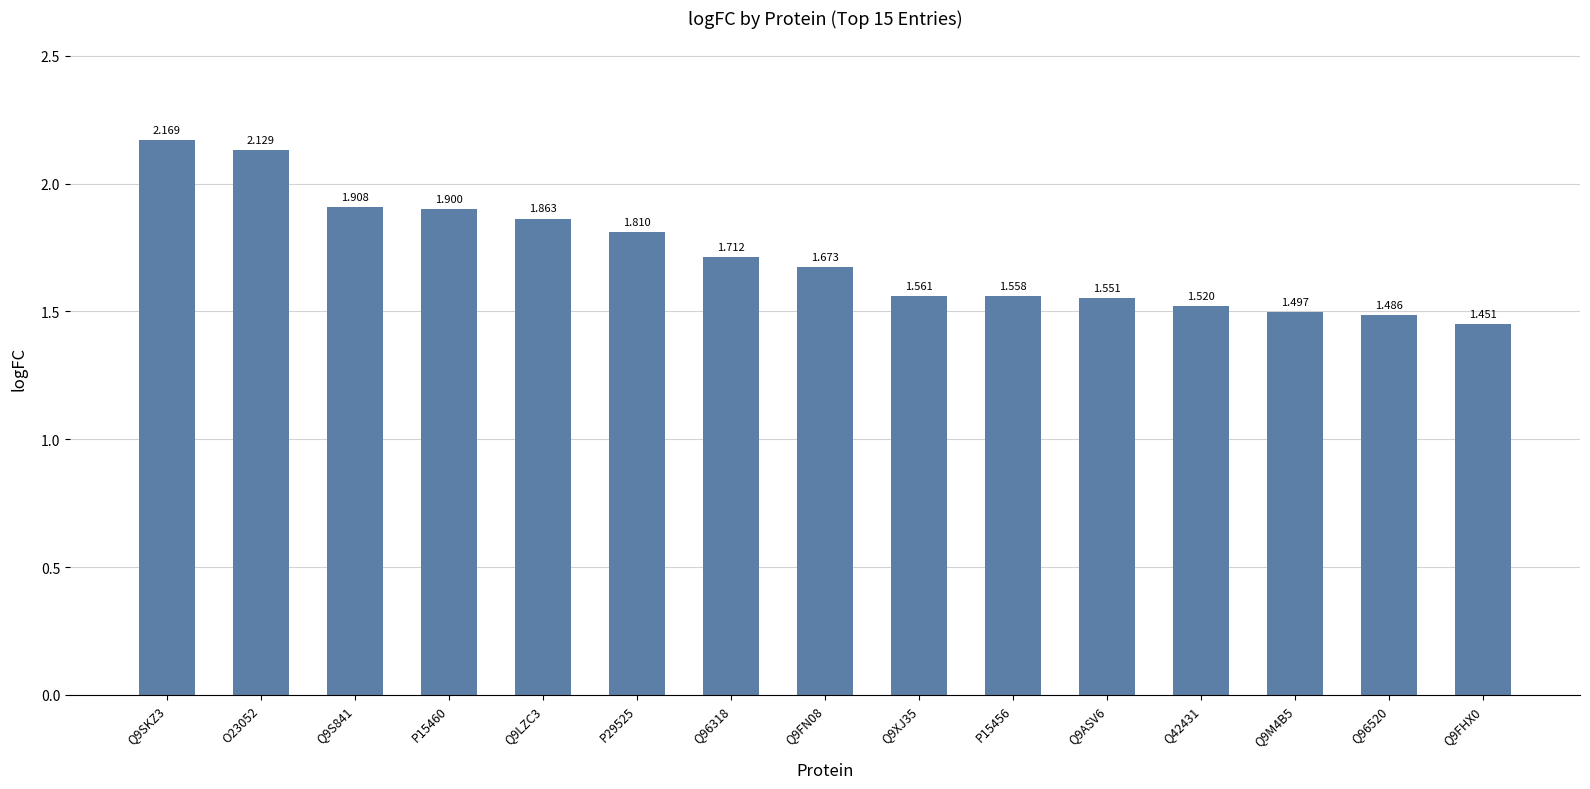

At which category does the chart reach its peak across all series?

Q9SKZ3